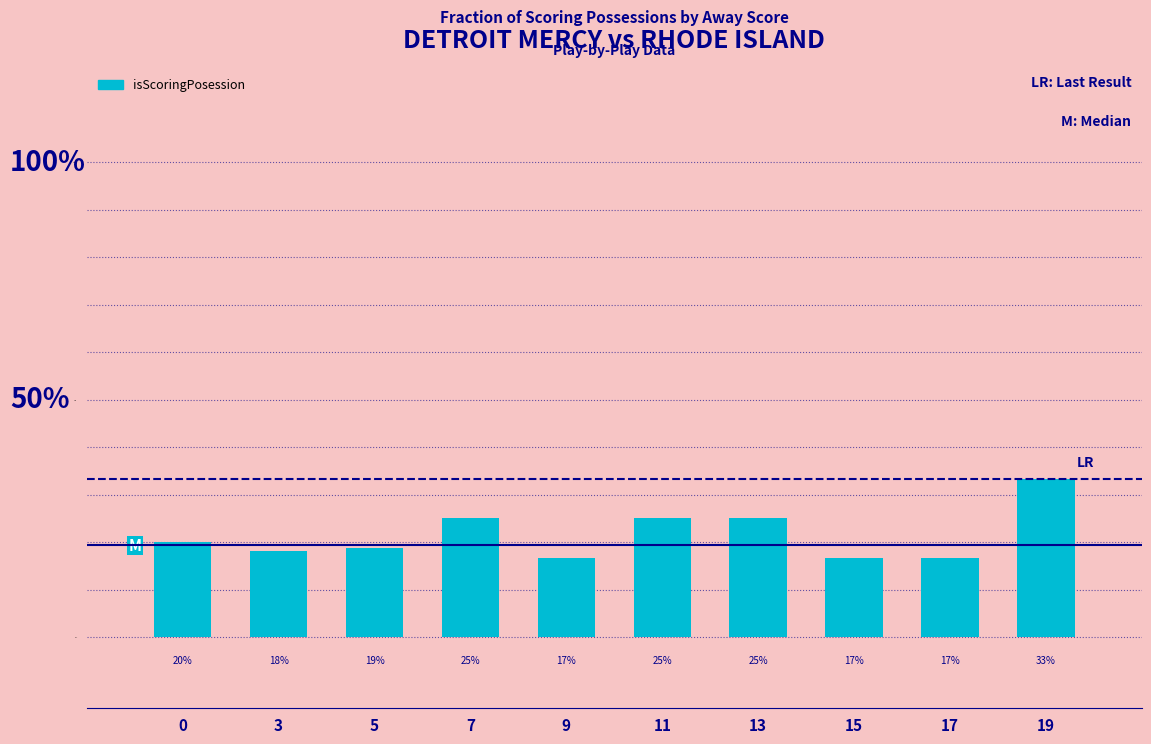

Reading right to left, what are all the values shown in this chart?

0.3	0.2	0.2	0.2	0.2	0.2	0.2	0.2	0.2	0.2